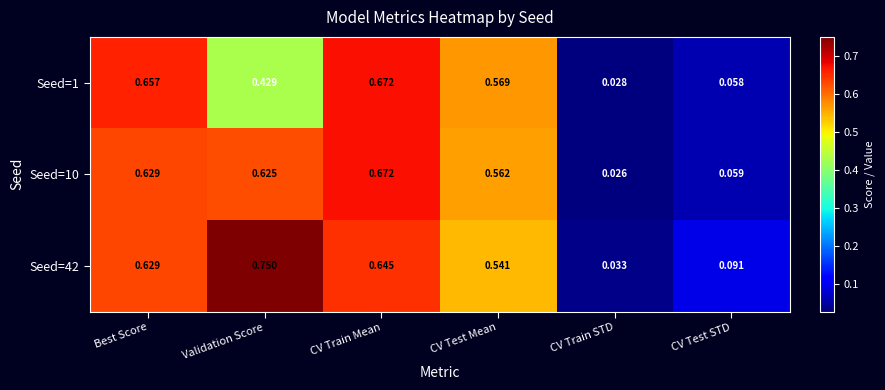

At which category is the sum across all series the highest?

CV Train Mean